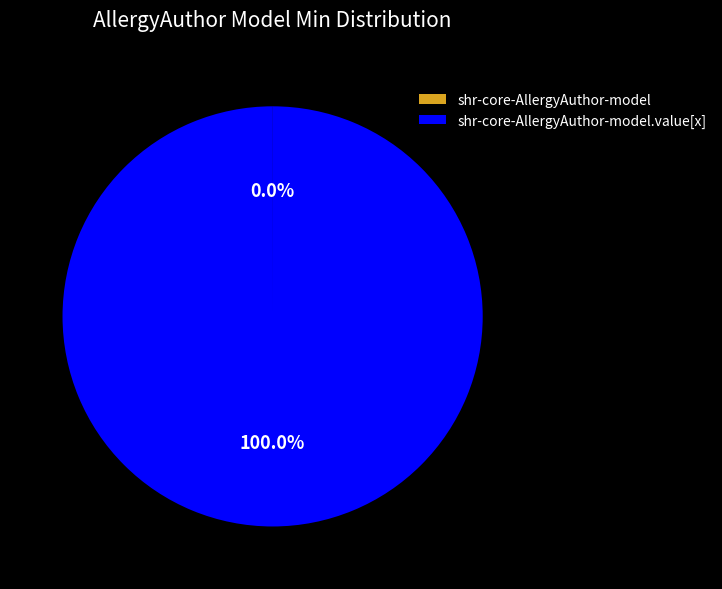

Is there any slice that represents more than half of the pie?

Yes